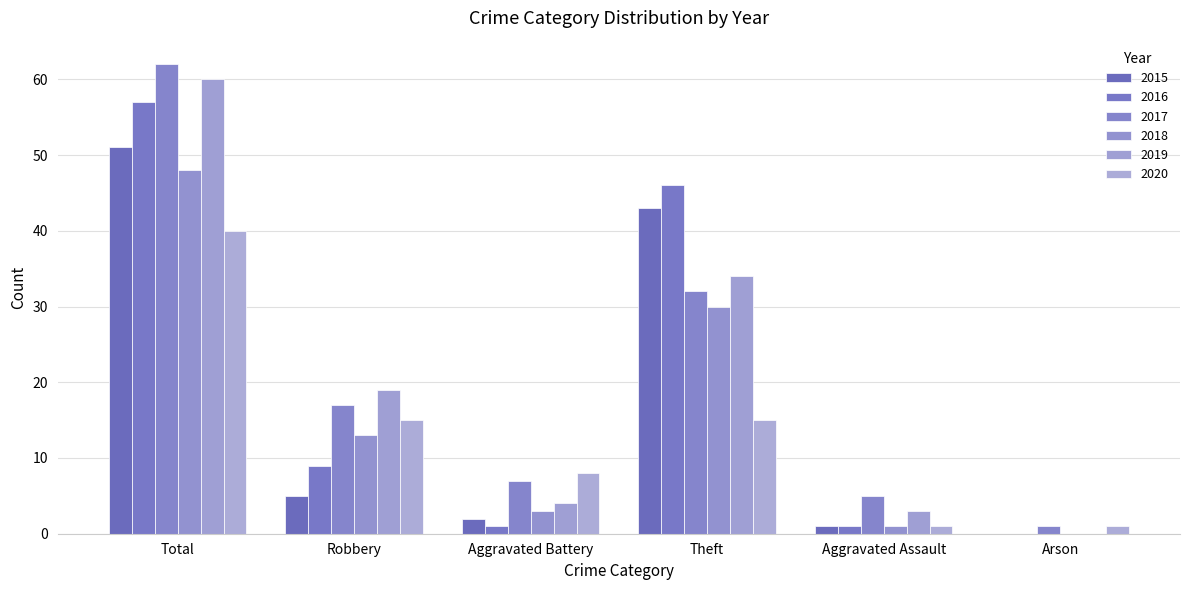

The value of 2018 at Aggravated Assault is 1. True or false?

True